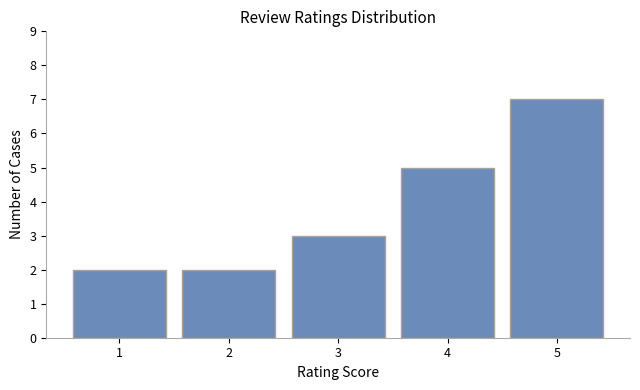

What is the change in value from 1 to 4?

+3